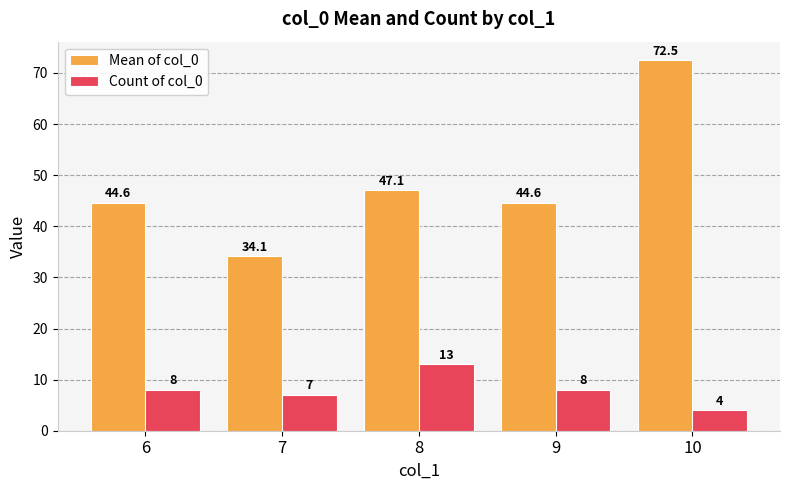

What are all the series names shown in the legend?

Mean of col_0, Count of col_0